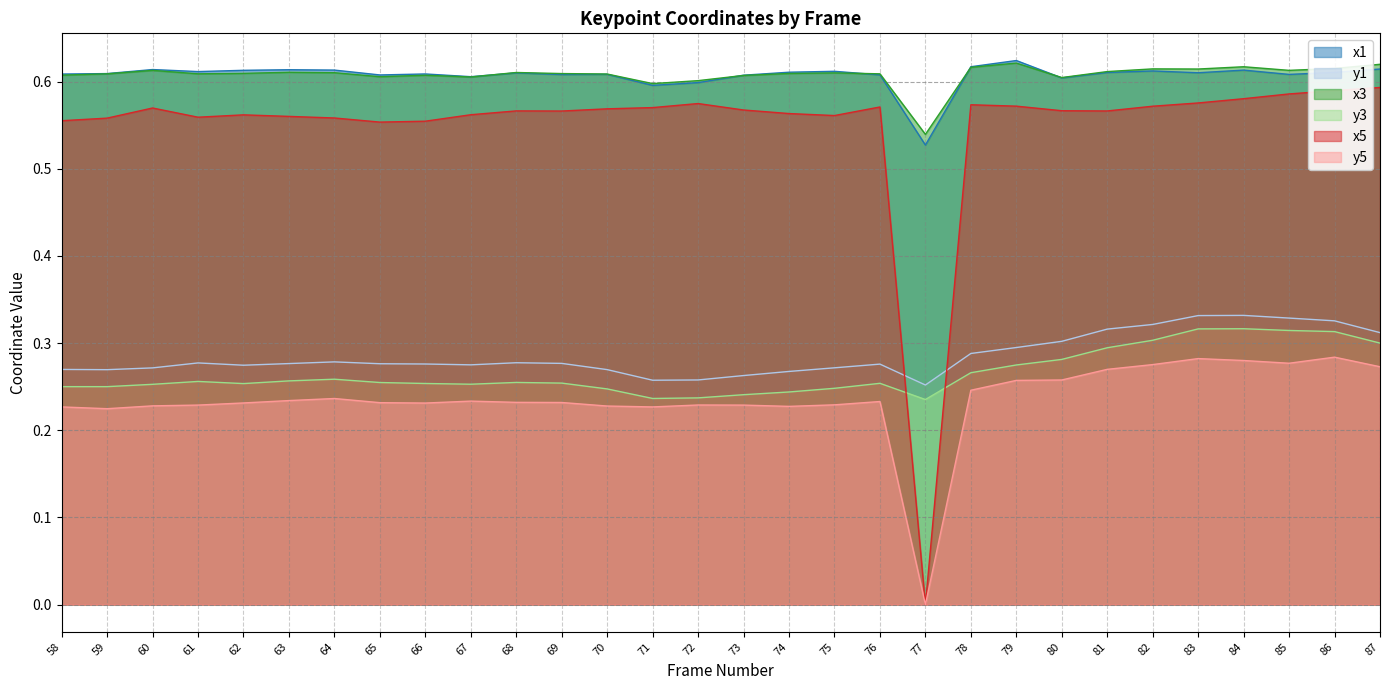

How many lines are shown in the chart?

6